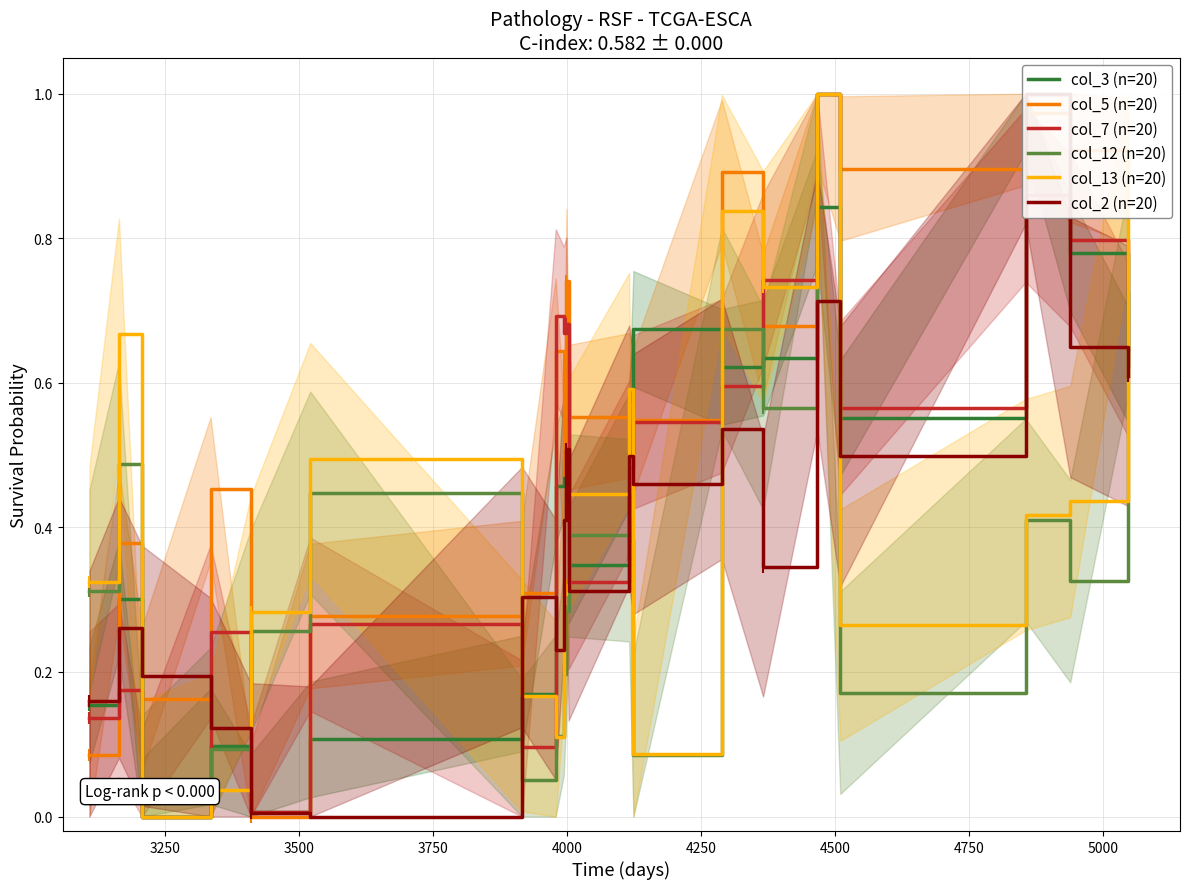

Is the value of col_2 (n=20) at 13 greater than the value of col_3 (n=20) at 13?

No